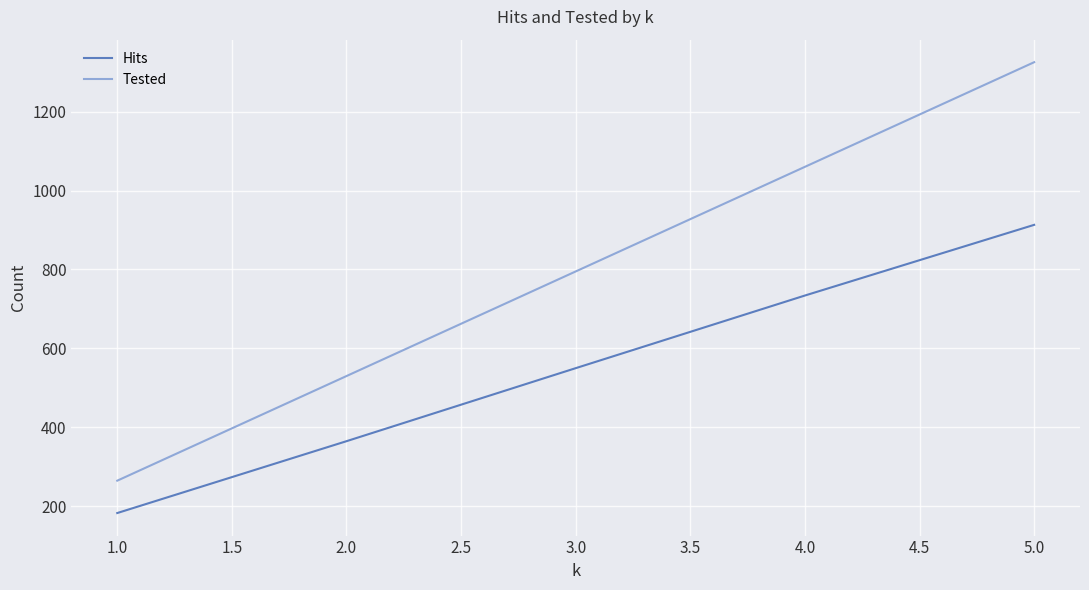

What is the difference between the maximum and minimum values in the Hits series?

730